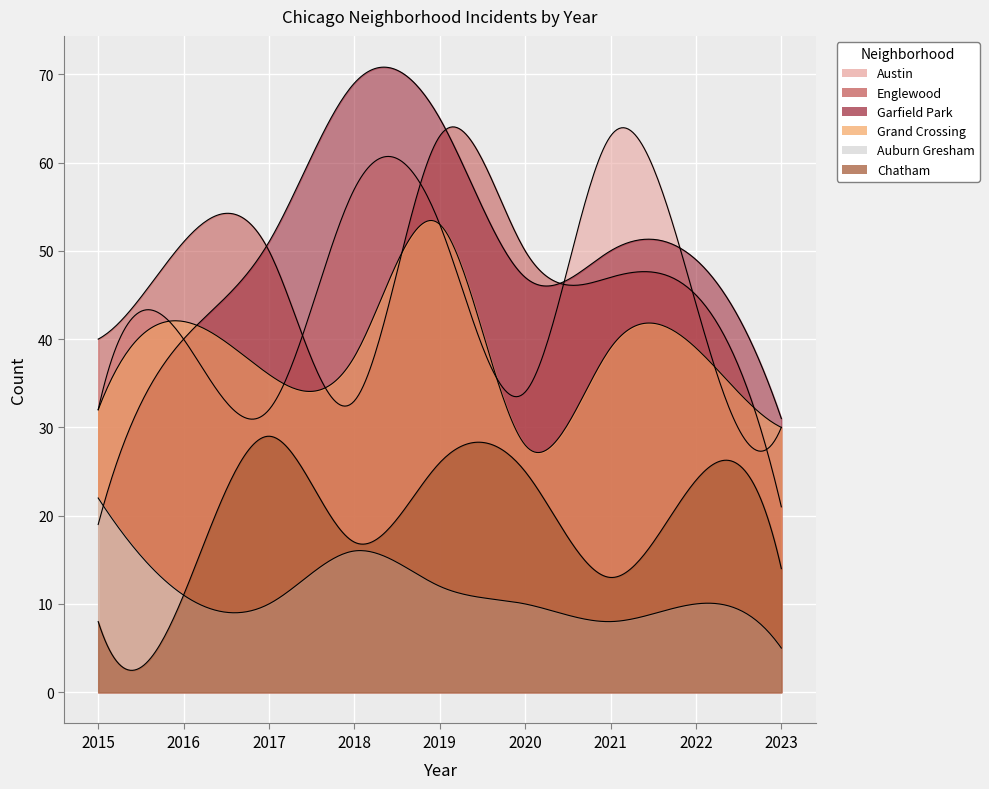

At which category does the chart reach its minimum across all series?

2023